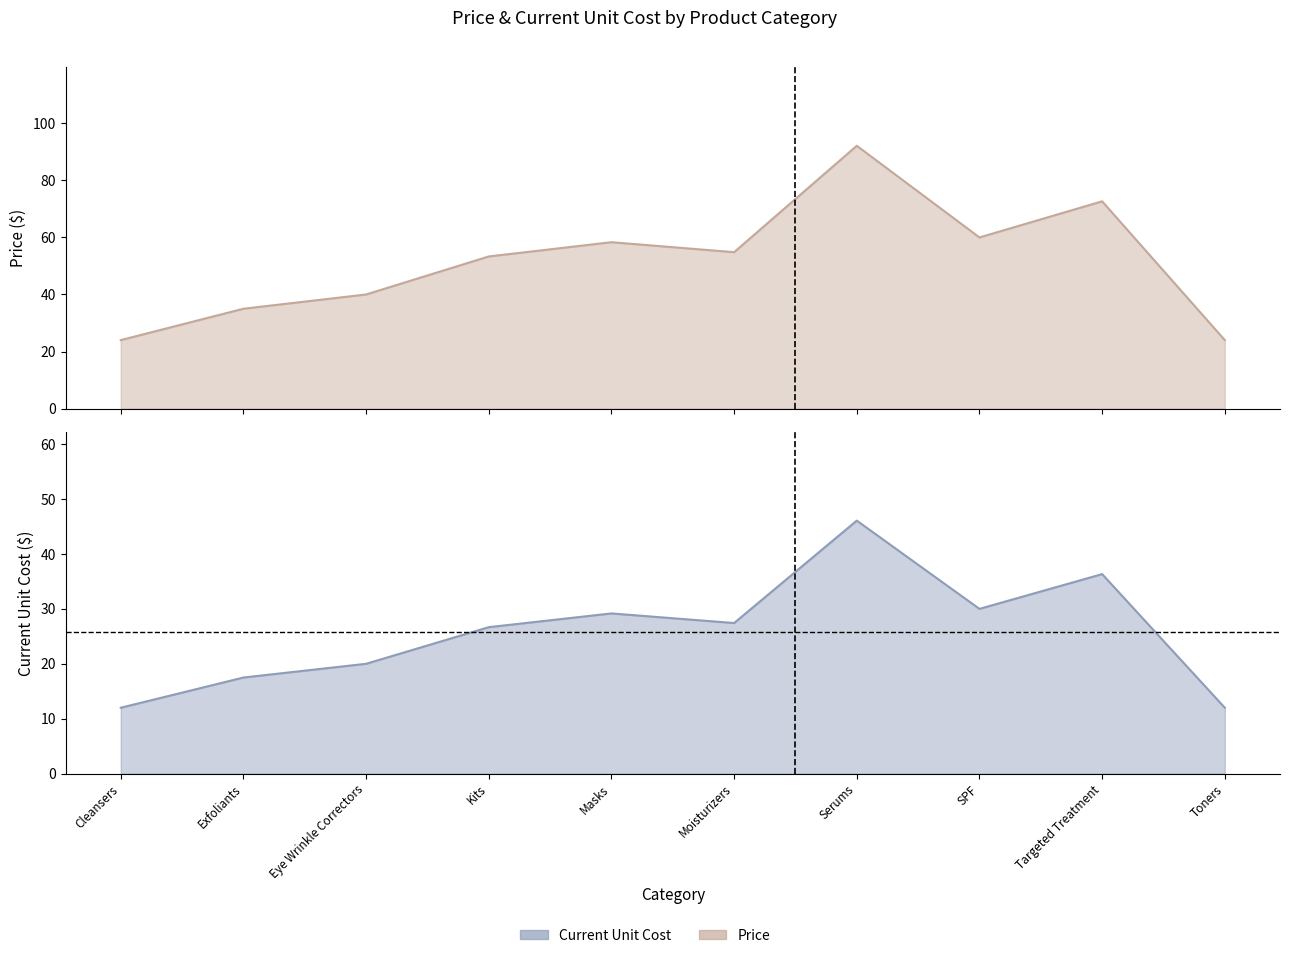

What value does the Price series have at Targeted Treatment?

72.7